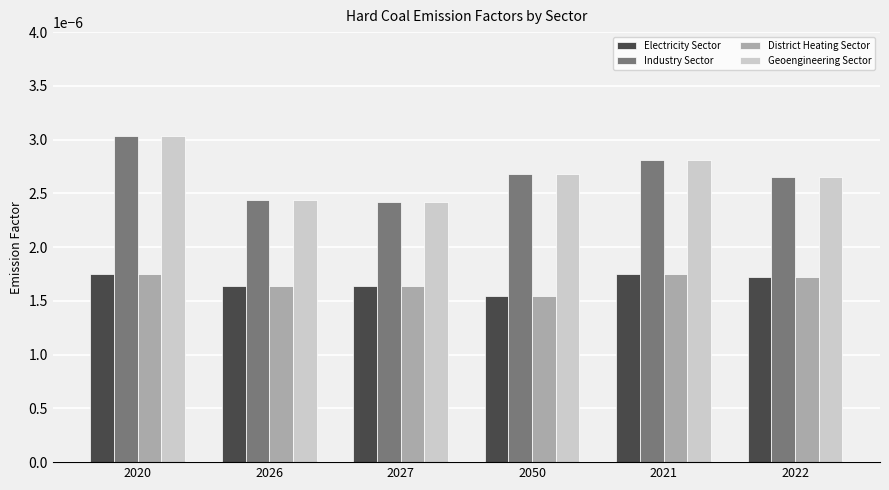

How many bars are there in total?

24